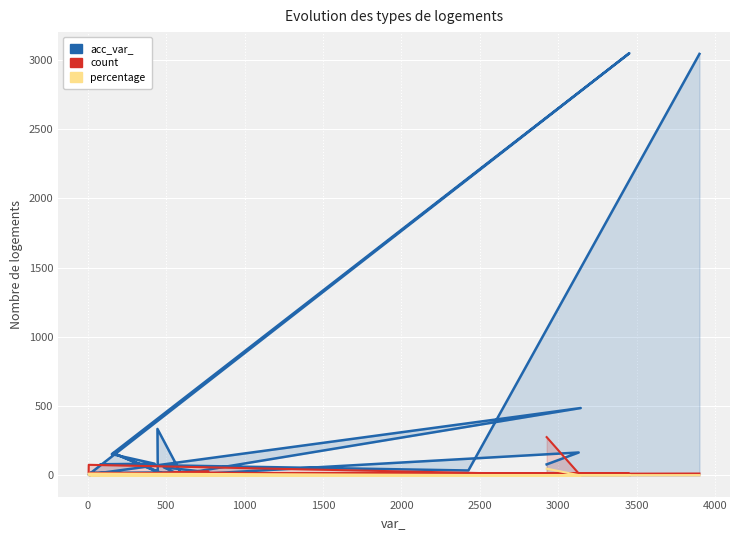

What are all the series names shown in the legend?

acc_var_, count, percentage